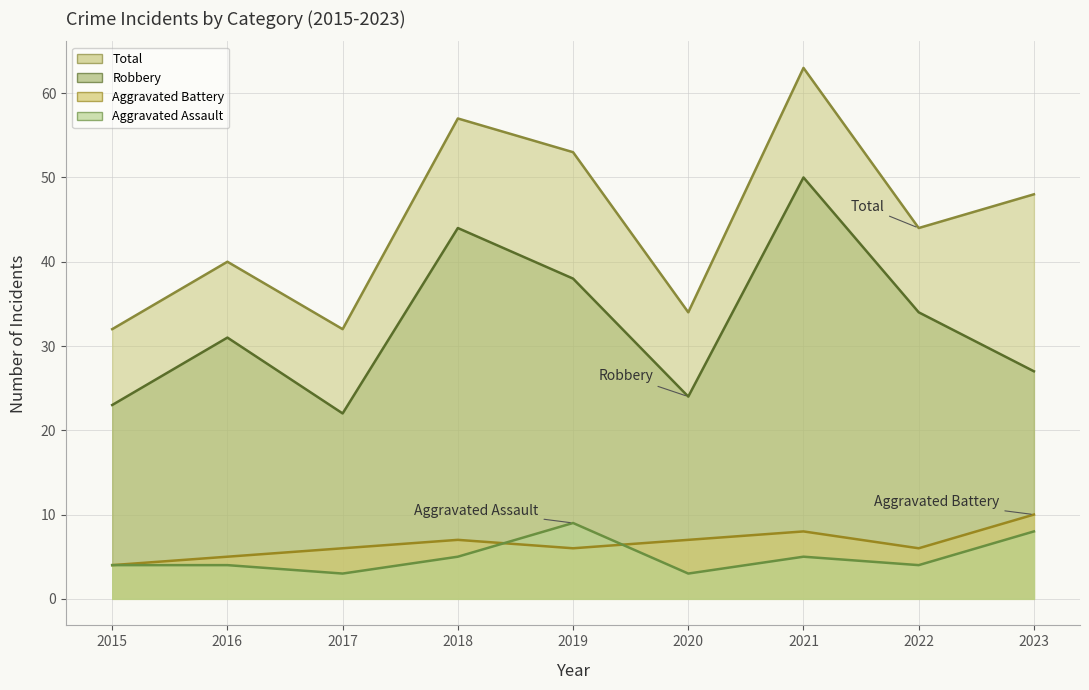

List the series in order of their peak value, highest first.

Total, Robbery, Aggravated Battery, Aggravated Assault